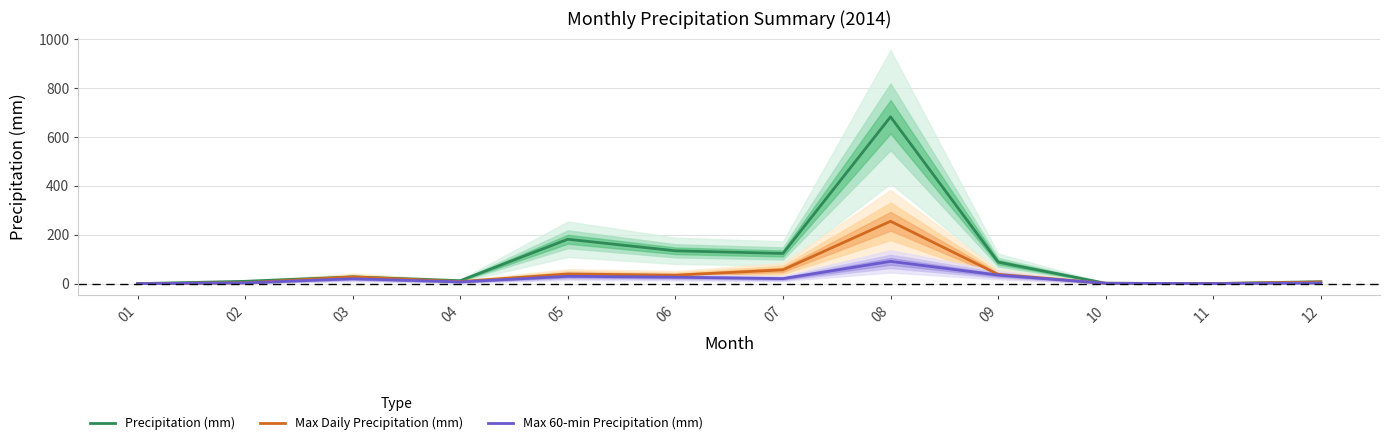

Where is Max 60-min Precipitation (mm) nearest to the value 45?

09